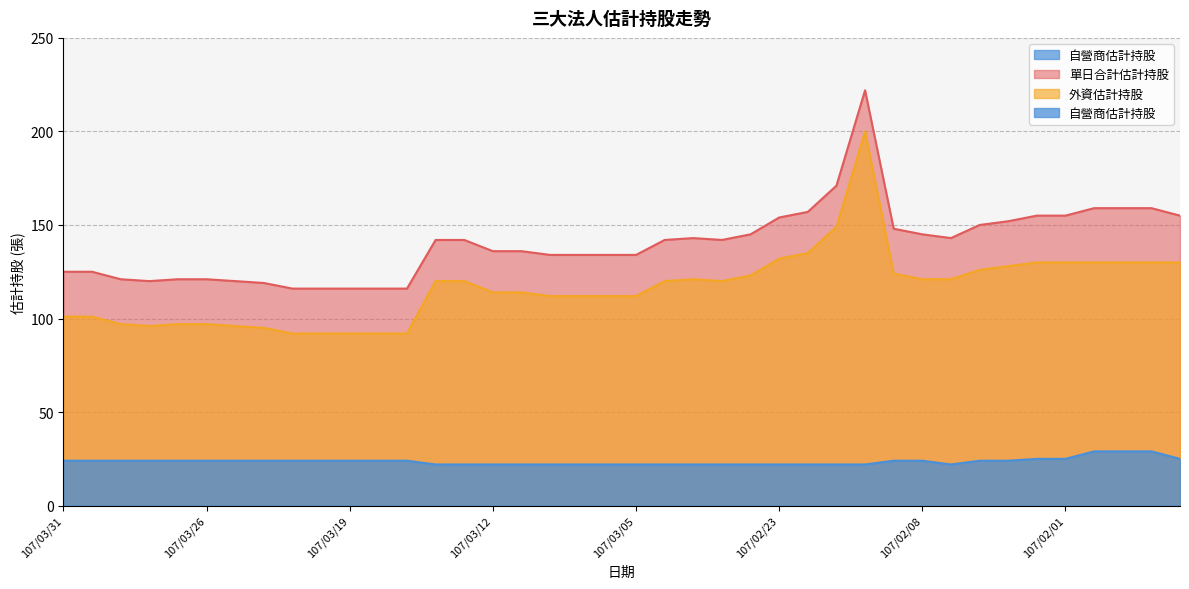

Is it true that 自營商估計持股 equals 22 at 107/02/21?

True